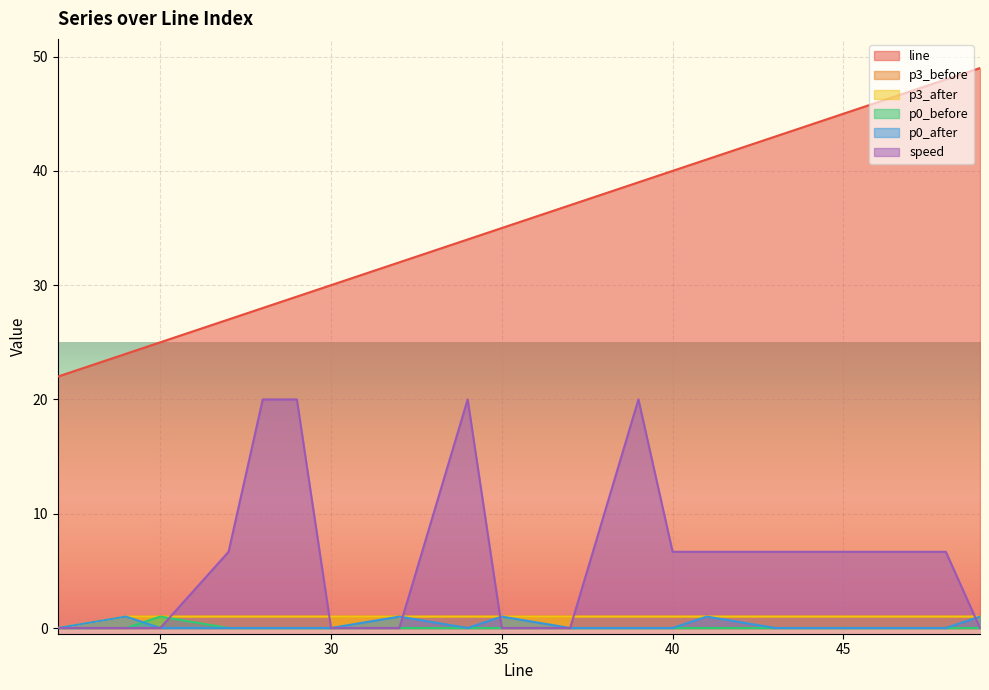

True or false: p3_before and p0_before cross at least once.

False